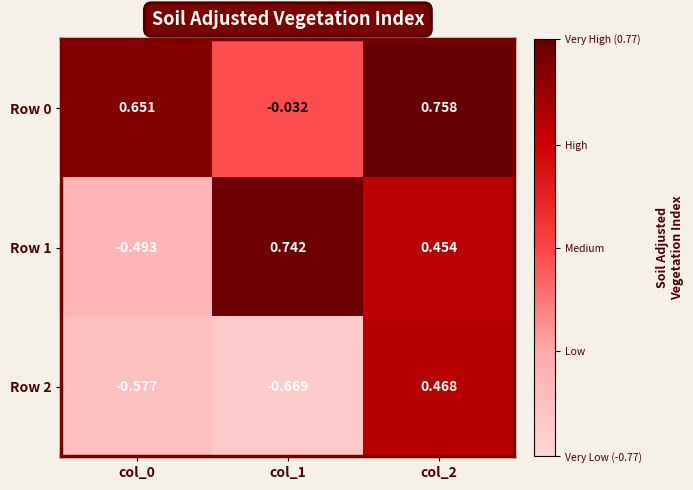

Is the value of Row 2 at col_2 greater than the value of Row 1 at col_2?

Yes